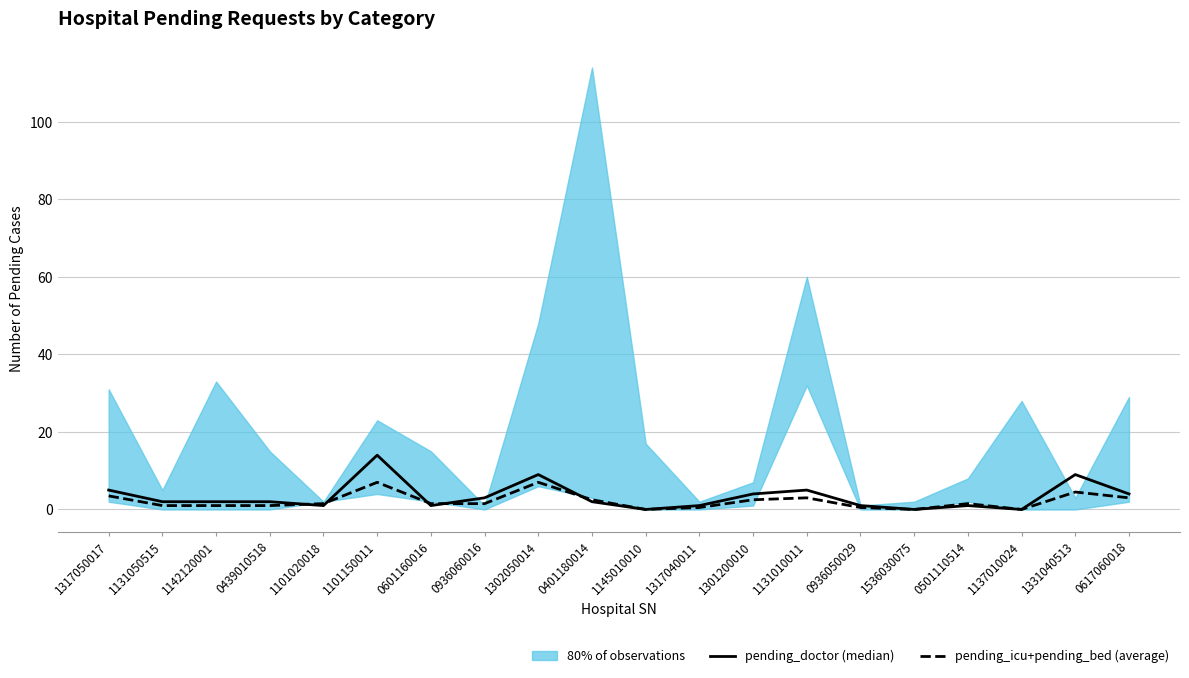

How many lines are shown in the chart?

2